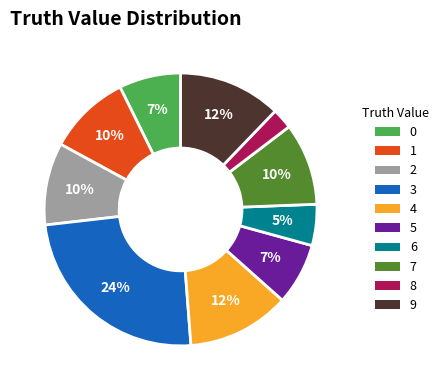

Which category has the smallest portion of the pie?

8